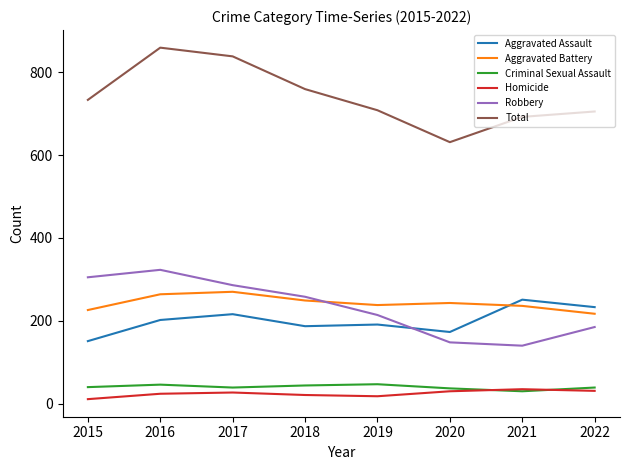

How many intersections are there between Aggravated Assault and Aggravated Battery?

1